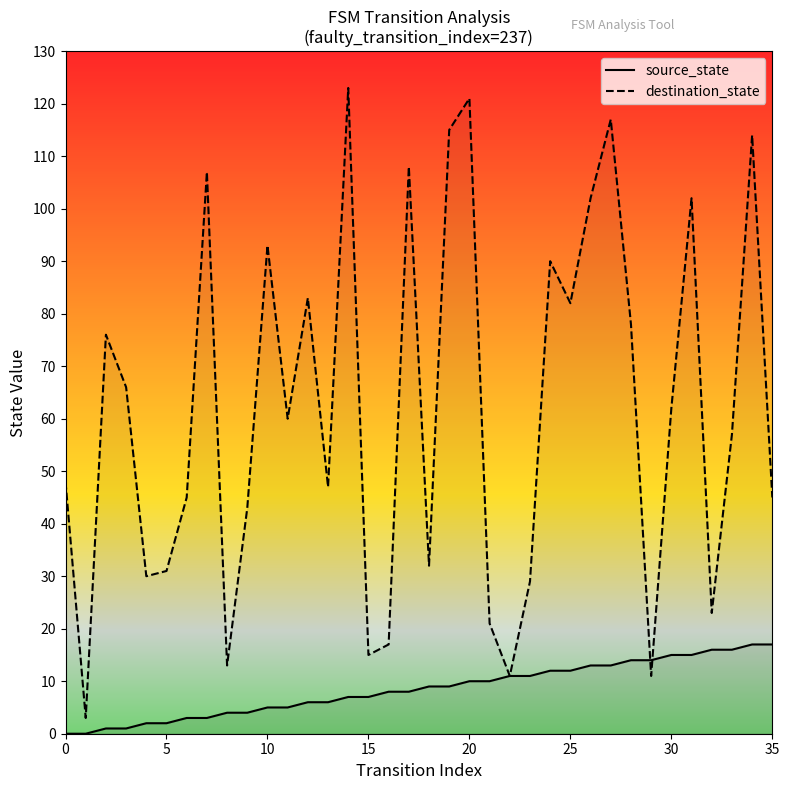

How many distinct data groups are displayed?

2